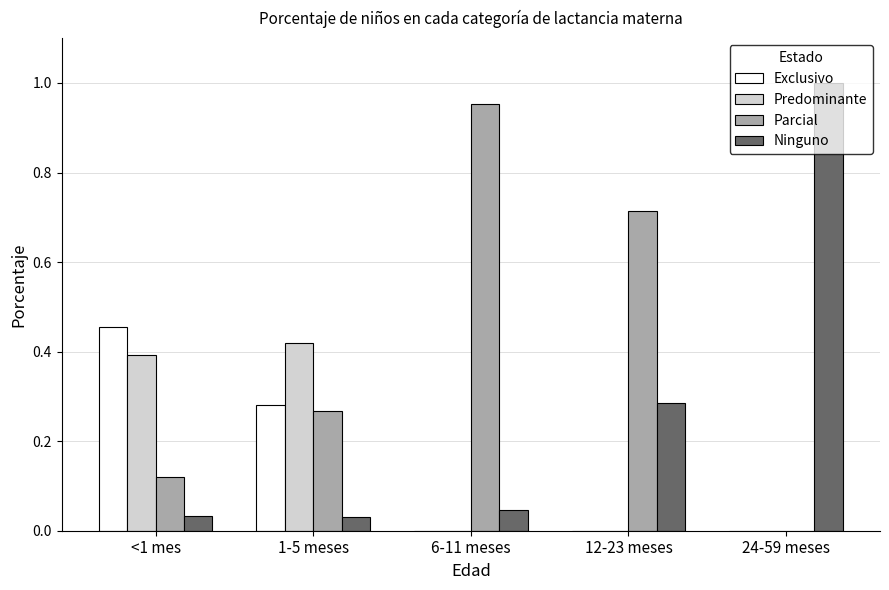

At which label does Ninguno reach its peak?

24-59 meses